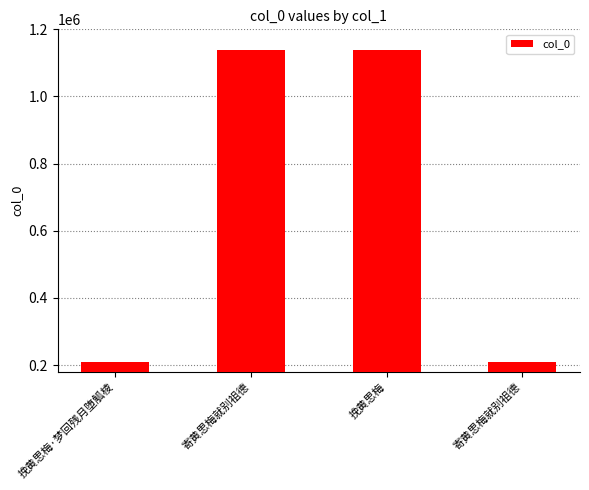

How many data points are less than 1139416?

2